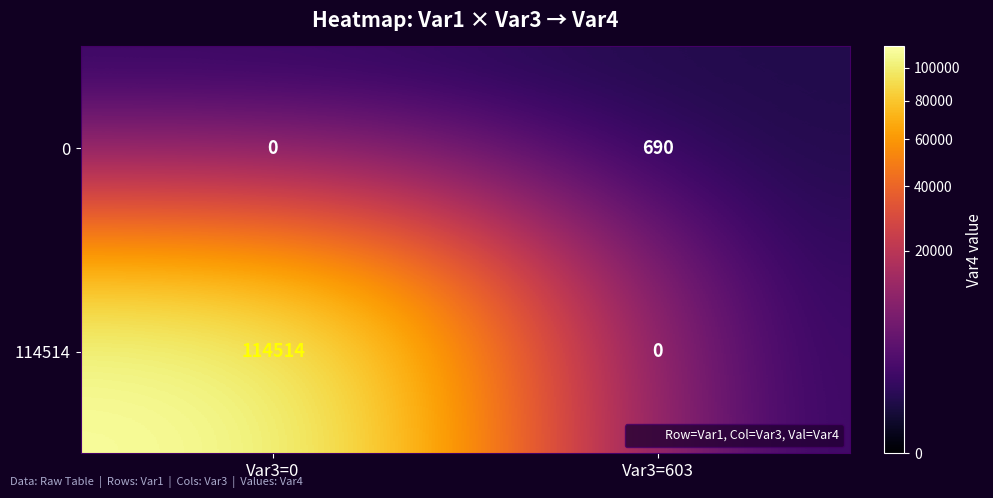

Reading right to left, list all the values displayed in this chart.

0: Var3=603=690	Var3=0=0
114514: Var3=603=0	Var3=0=114514